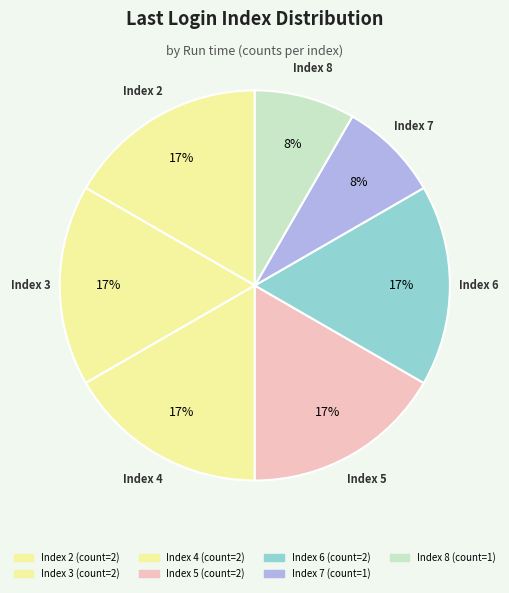

How many slices are in this pie chart?

7